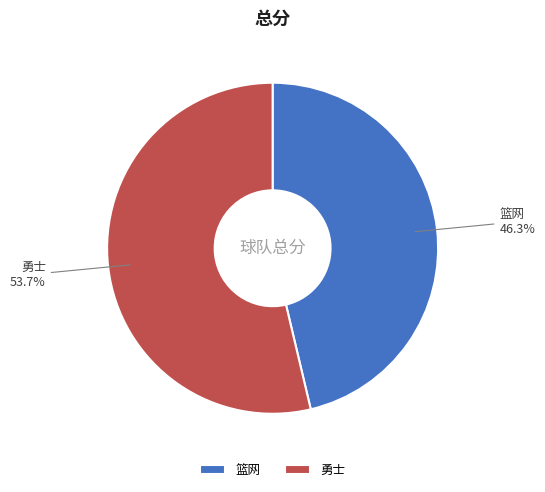

Which has a higher value, 篮网 or 勇士?

勇士